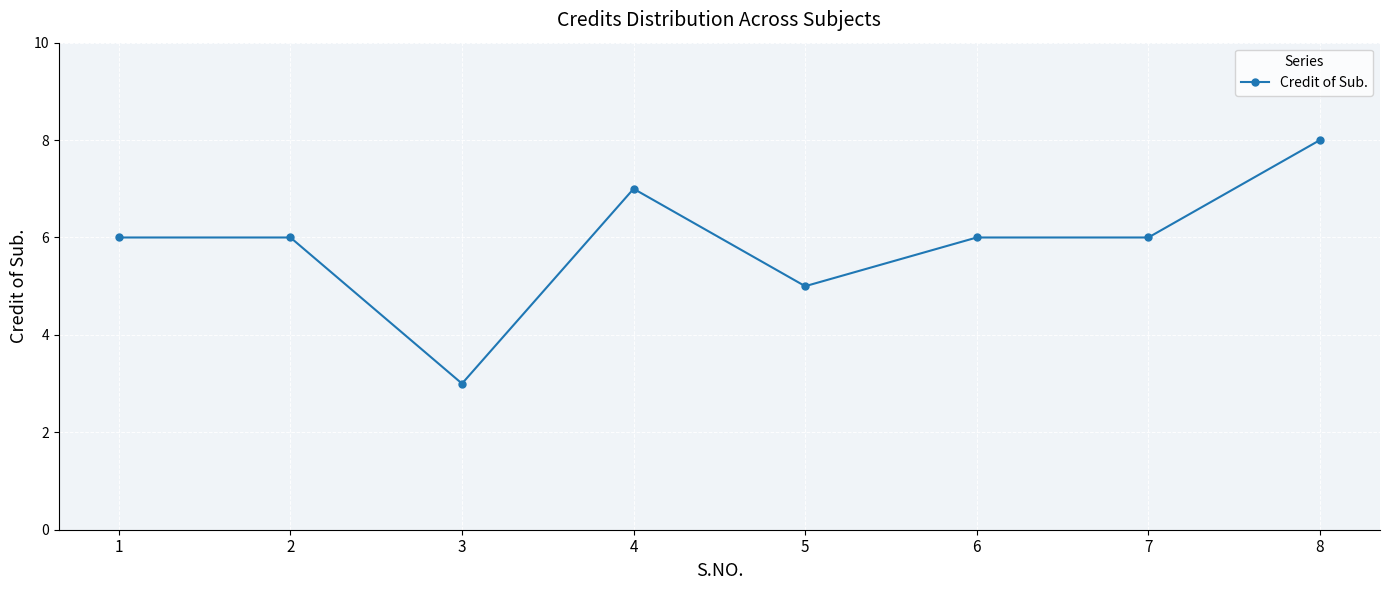

Does the chart display data point markers on the line(s)?

Yes